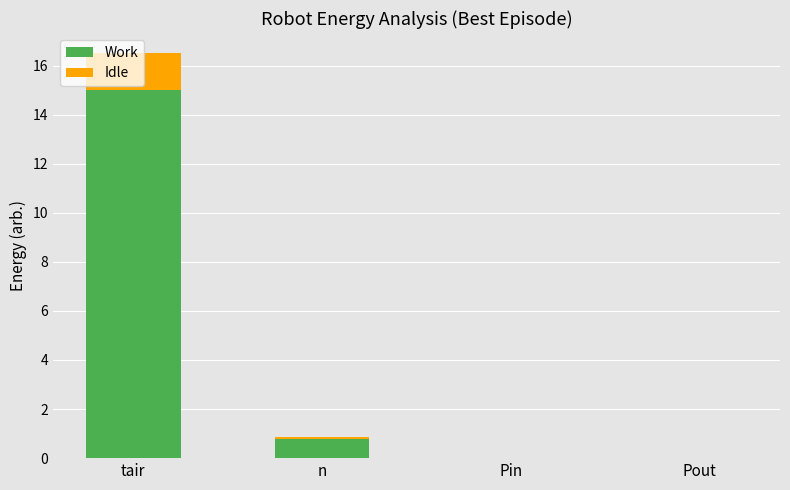

At which category is the sum across all series the highest?

tair